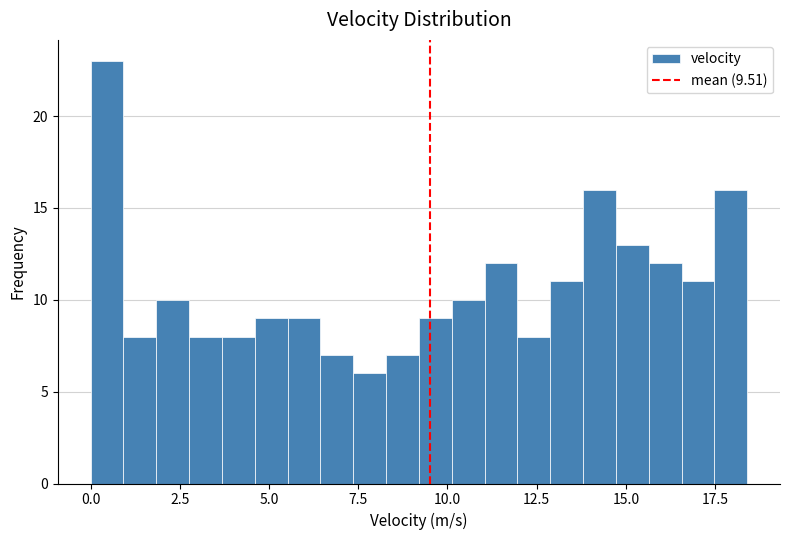

Read against the x-axis, roughly where is the centre of the tallest bar?

0.5